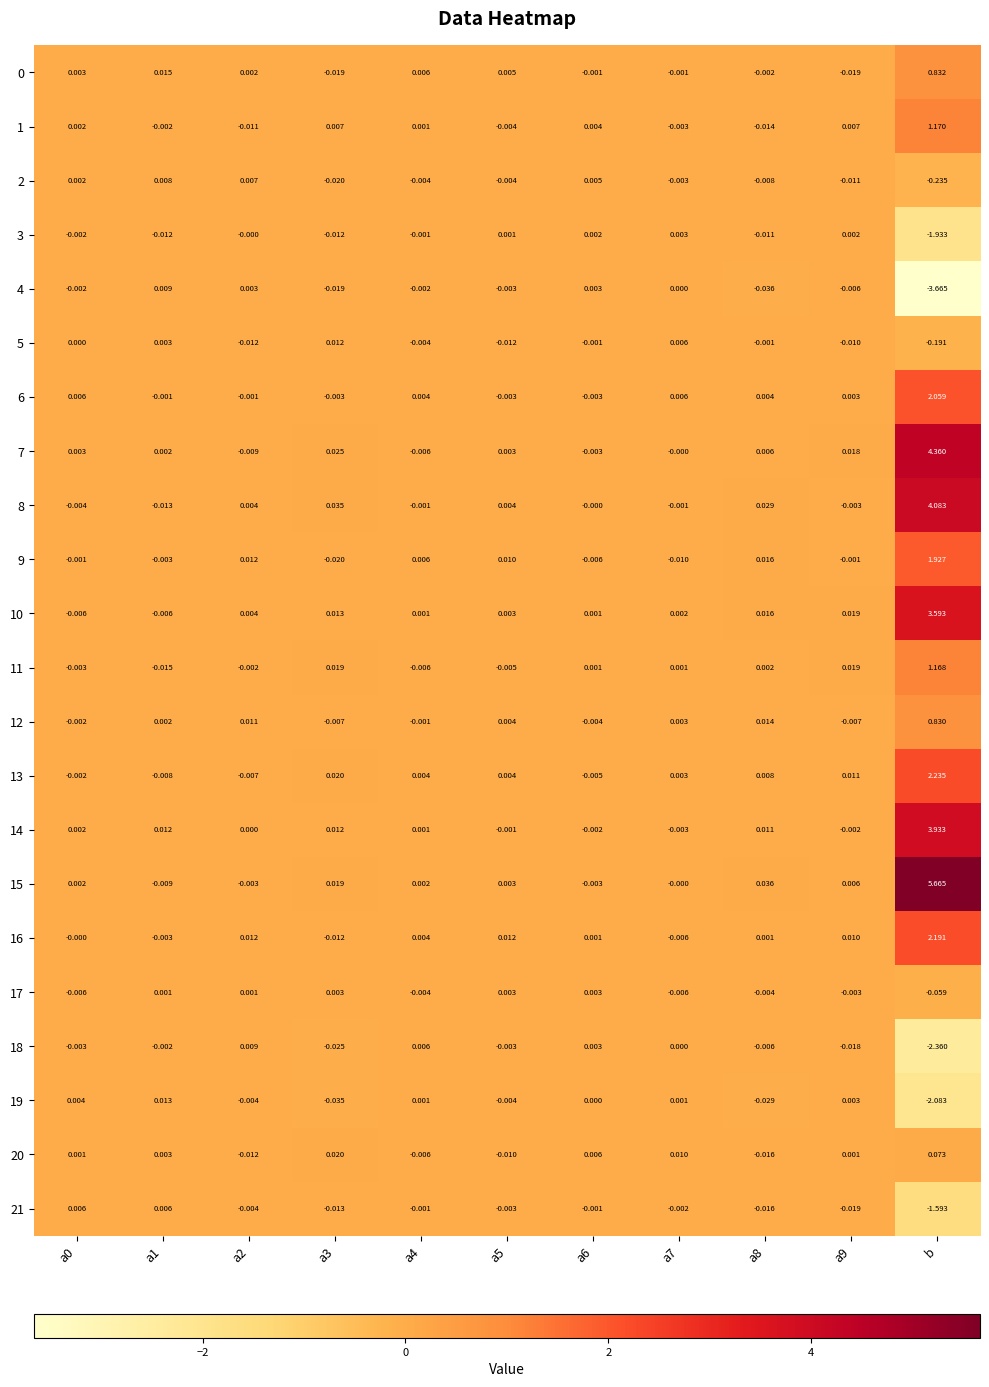

Is the value of 19 at a5 greater than the value of 9 at b?

No